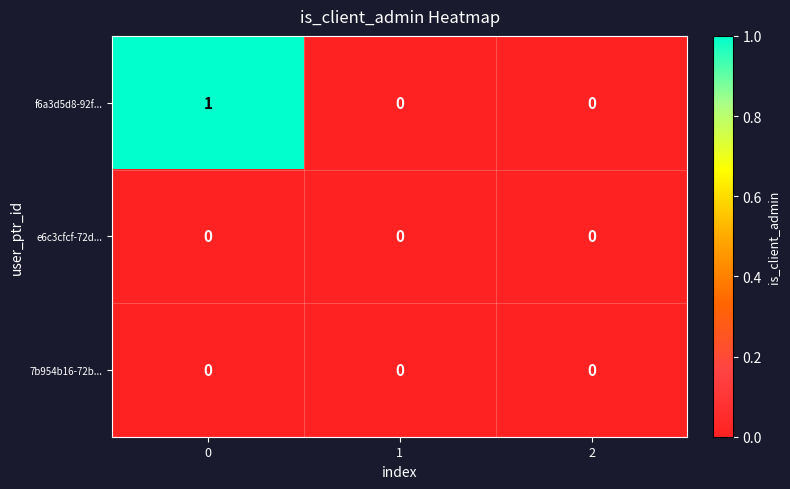

Reading right to left, what are all the values shown in this chart?

f6a3d5d8-92f...: 0	0	1
e6c3cfcf-72d...: 0	0	0
7b954b16-72b...: 0	0	0